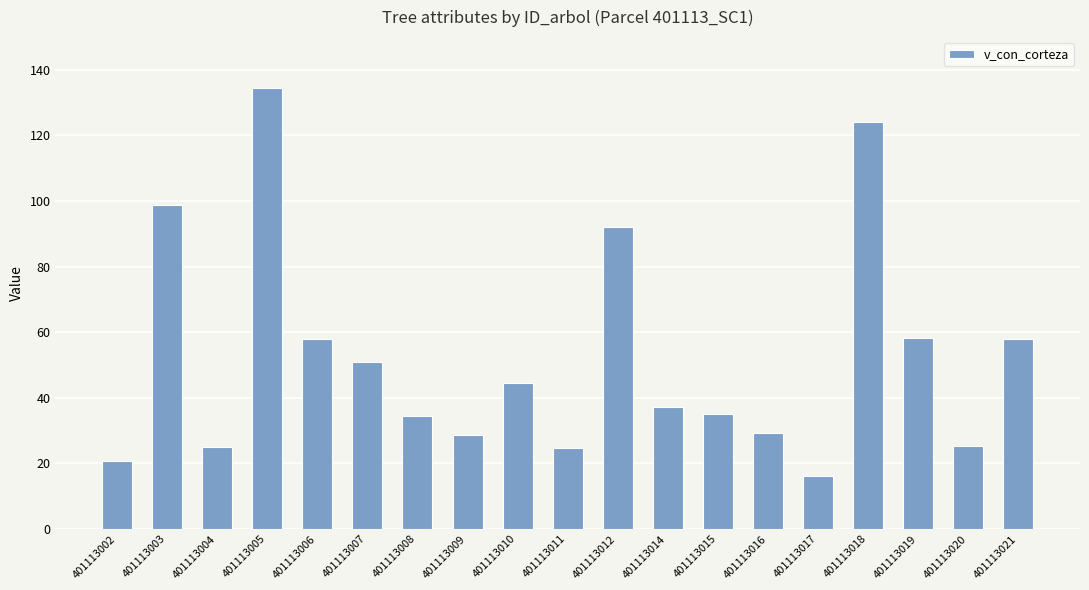

What is the average value?

52.4